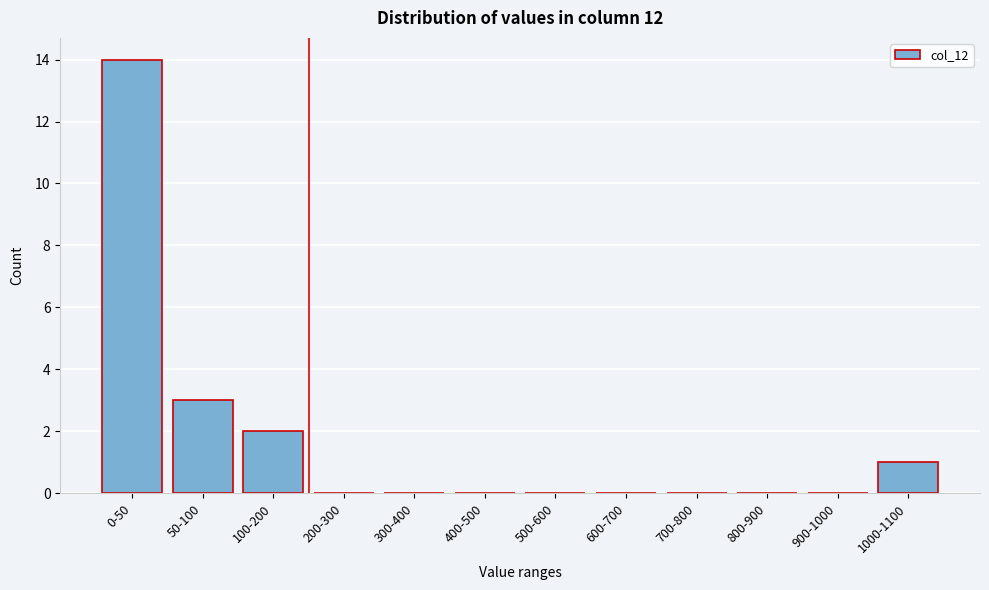

Reading left to right, transcribe all the data shown in this chart.

0-50=14	50-100=3	100-200=2	200-300=0	300-400=0	400-500=0	500-600=0	600-700=0	700-800=0	800-900=0	900-1000=0	1000-1100=1